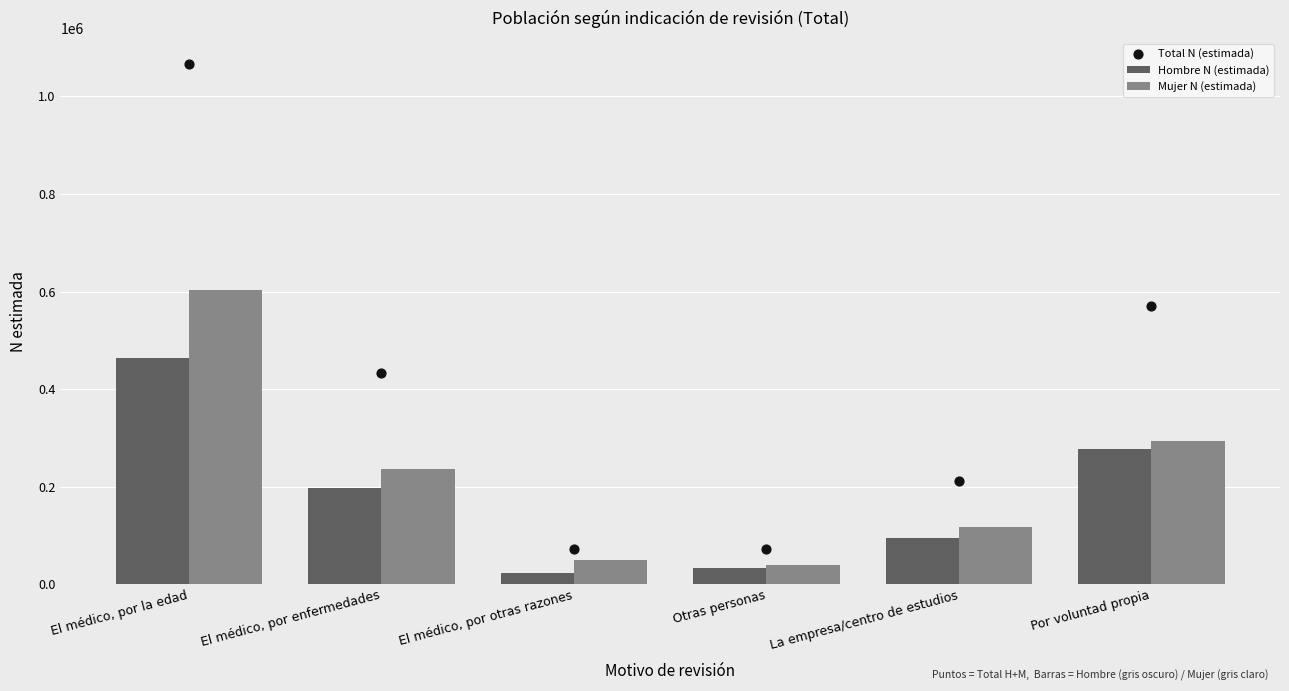

At which category is the sum across all series the highest?

El médico, por la edad